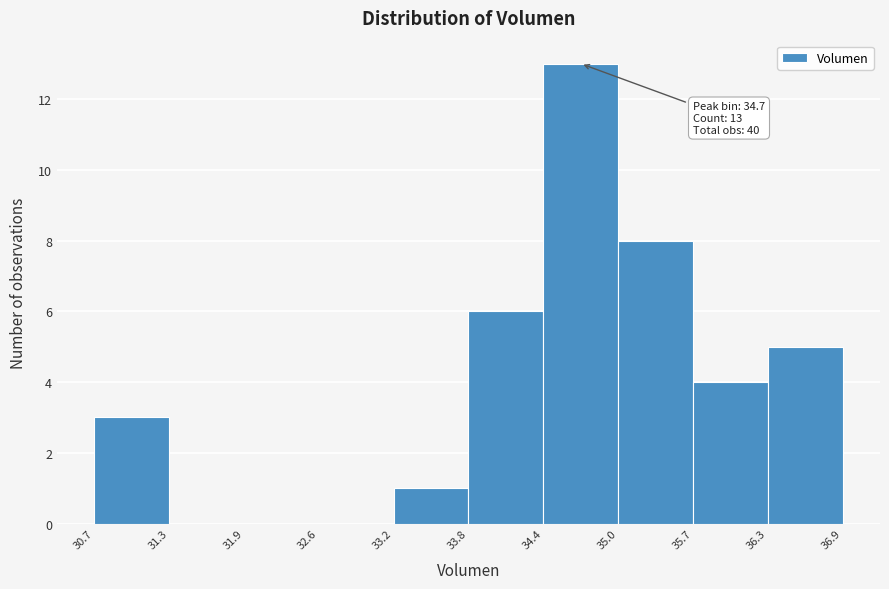

Which range on the x-axis has the tallest bar?

34.4 to 35.0